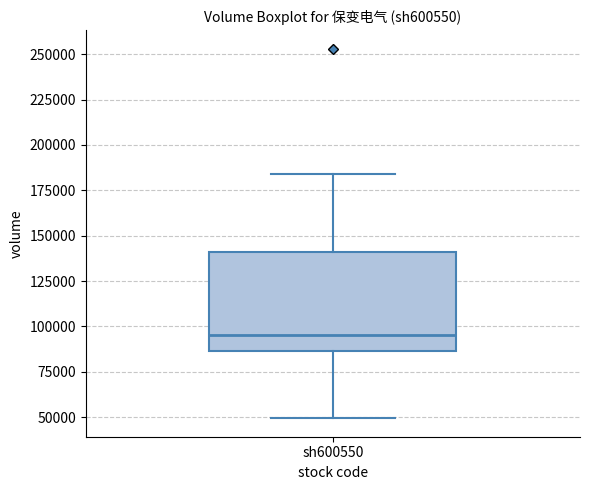

Where does the median line of the box for sh600550 sit on the y-axis? The values are not printed on the chart, so give them approximately, as read against the axis.

95000